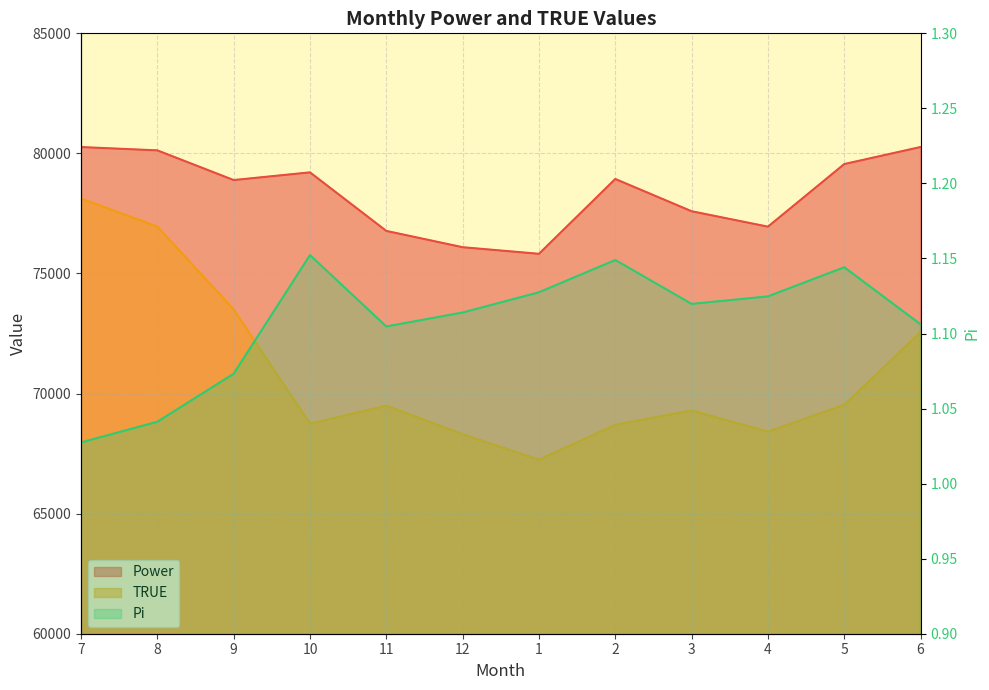

List the labels in order of value, smallest first.

7, 8, 9, 11, 6, 12, 3, 4, 1, 5, 2, 10